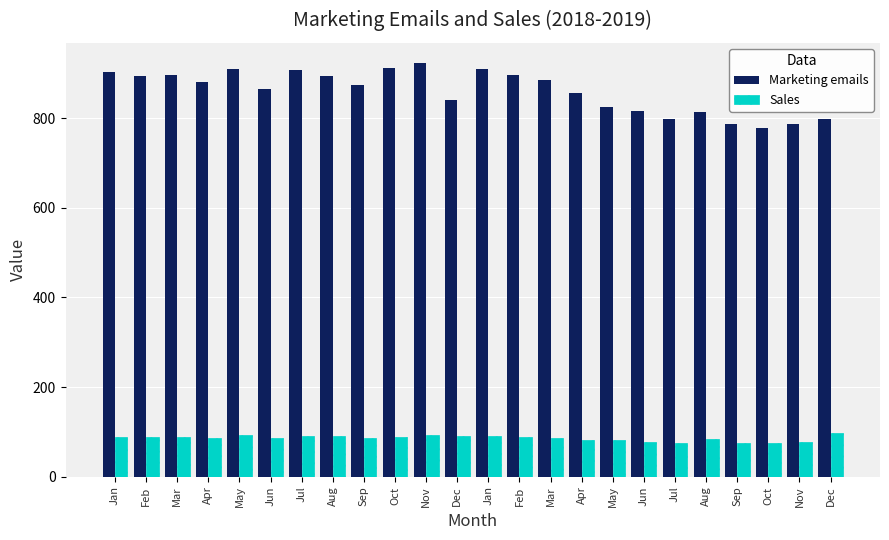

What are all the series names shown in the legend?

Marketing emails, Sales